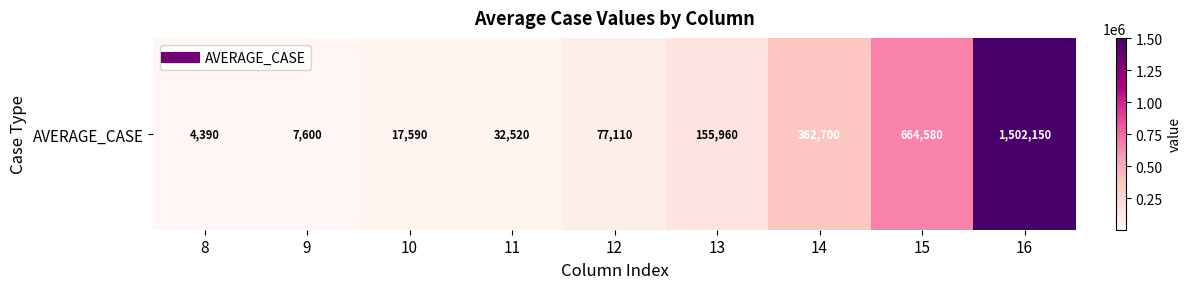

What is the change in value from 8 to 16?

+1497760